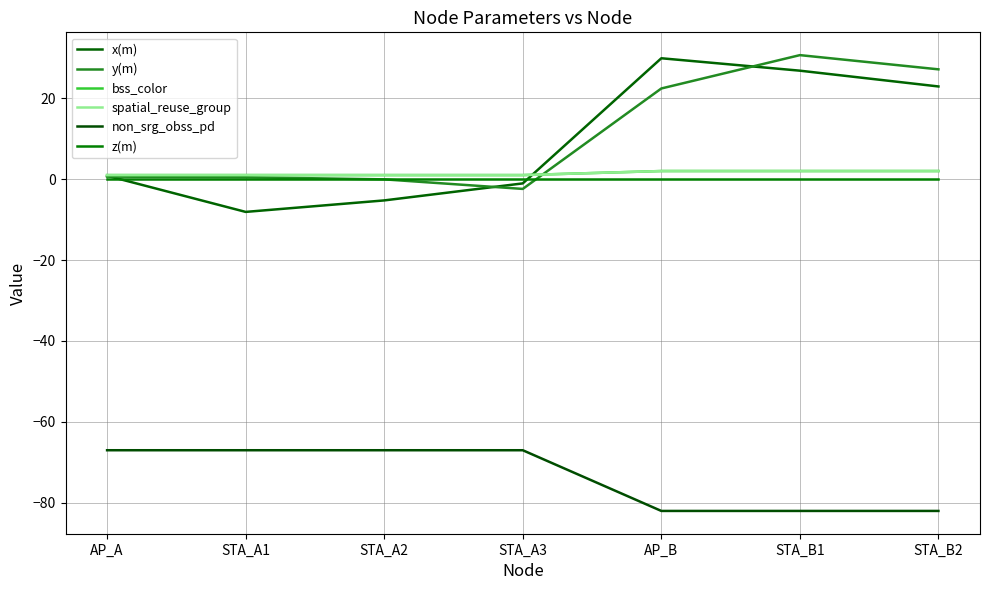

Which series has the widest spread of values?

x(m)